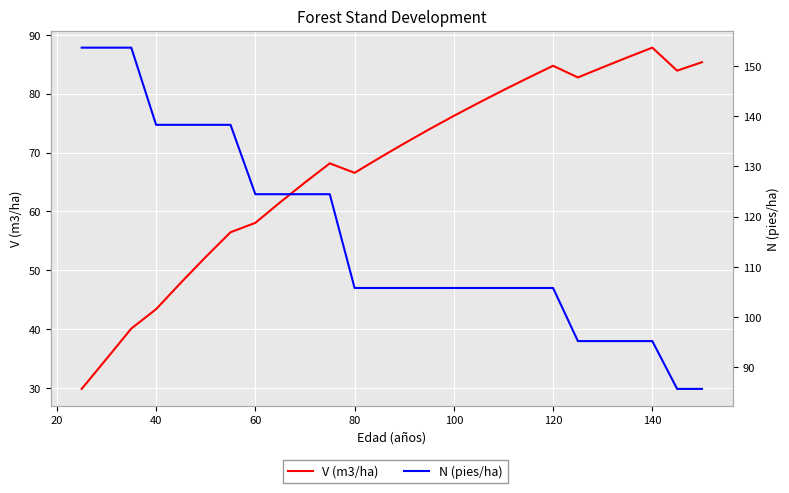

Is it true that V (m3/ha) equals 123.3 at 21?

False